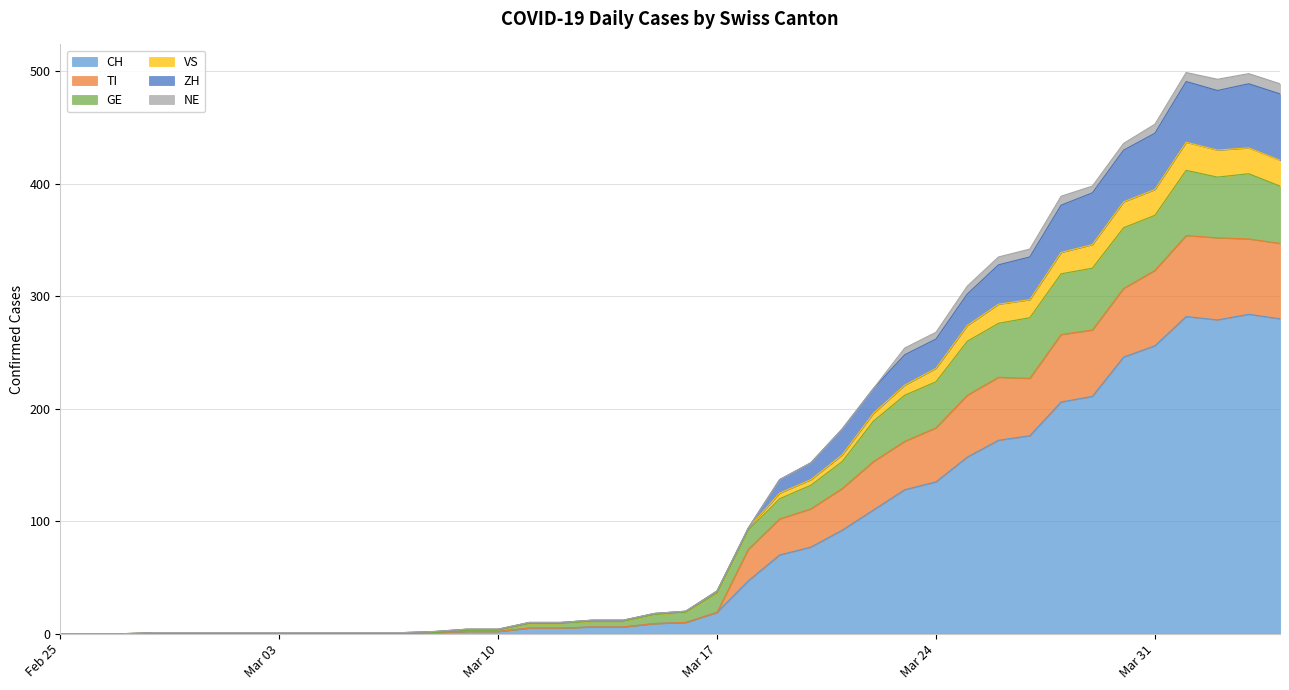

At which category does the chart reach its peak across all series?

2020-04-01